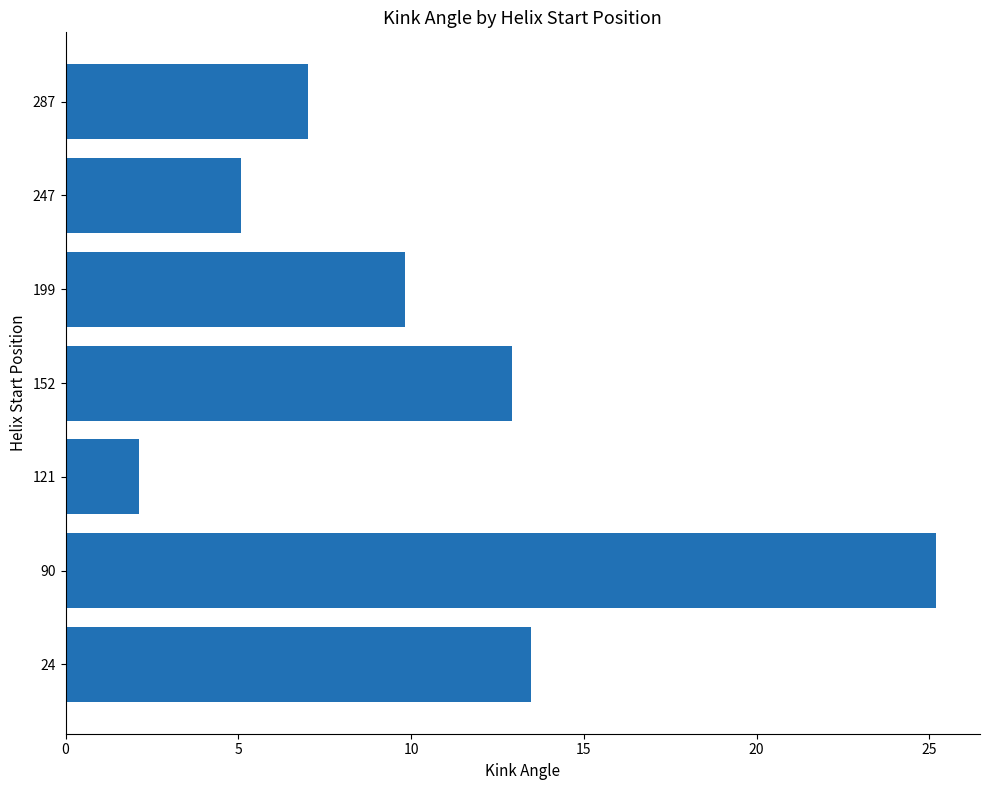

How many bars are there in total?

7